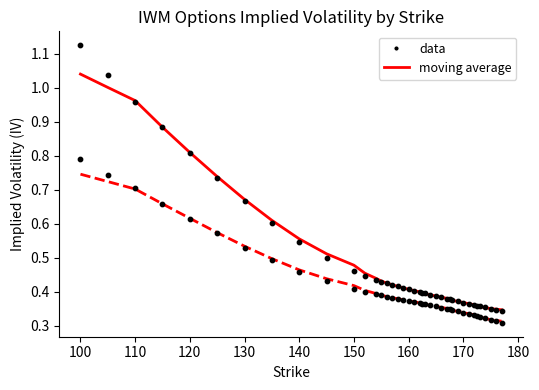

At how many categories does at least one series exceed 0?

39